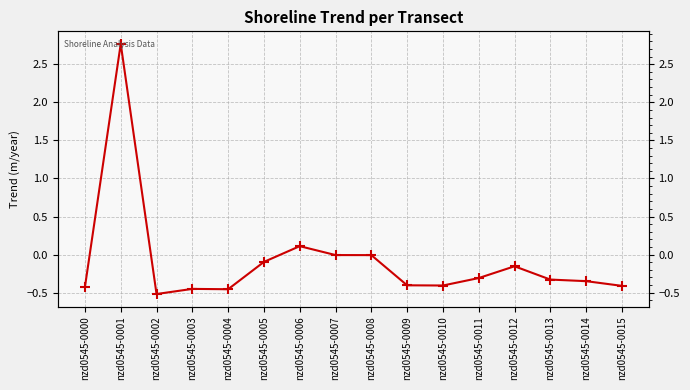

The value at nzd0545-0002 is -0.5. True or false?

True